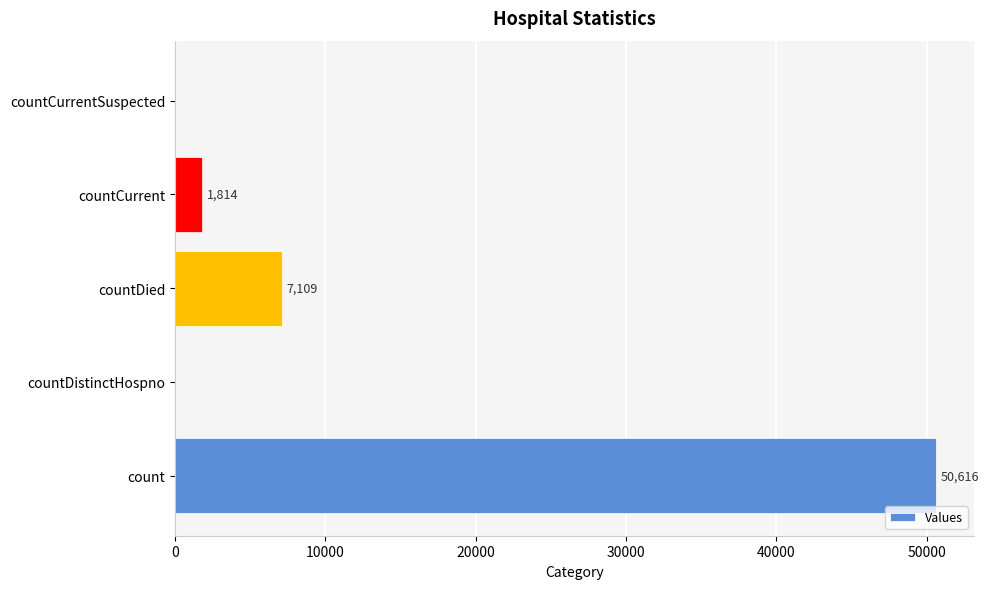

What is the sum of the values at count and countDistinctHospno?

50616